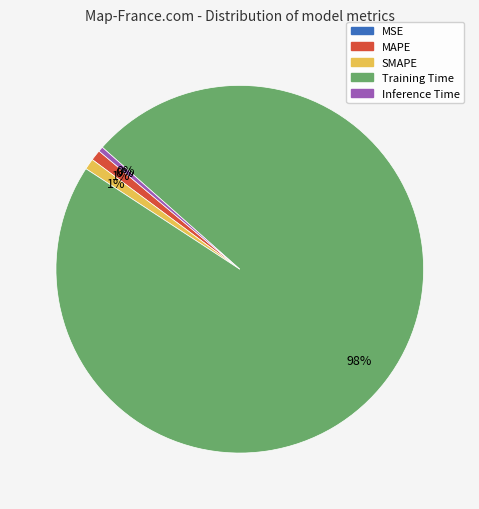

Rank the categories by value from highest to lowest.

Training Time, SMAPE, MAPE, Inference Time, MSE